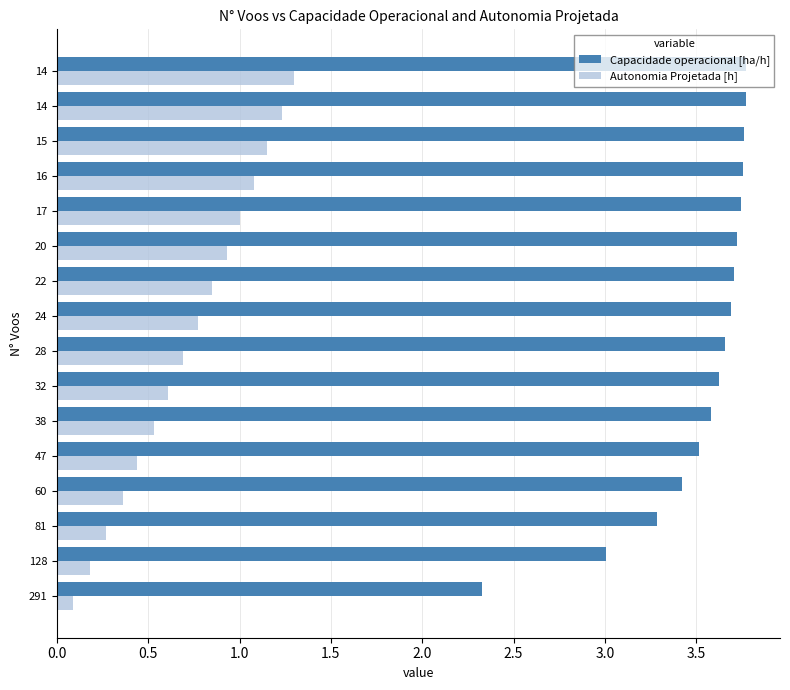

What are all the series names shown in the legend?

Capacidade operacional [ha/h], Autonomia Projetada [h]